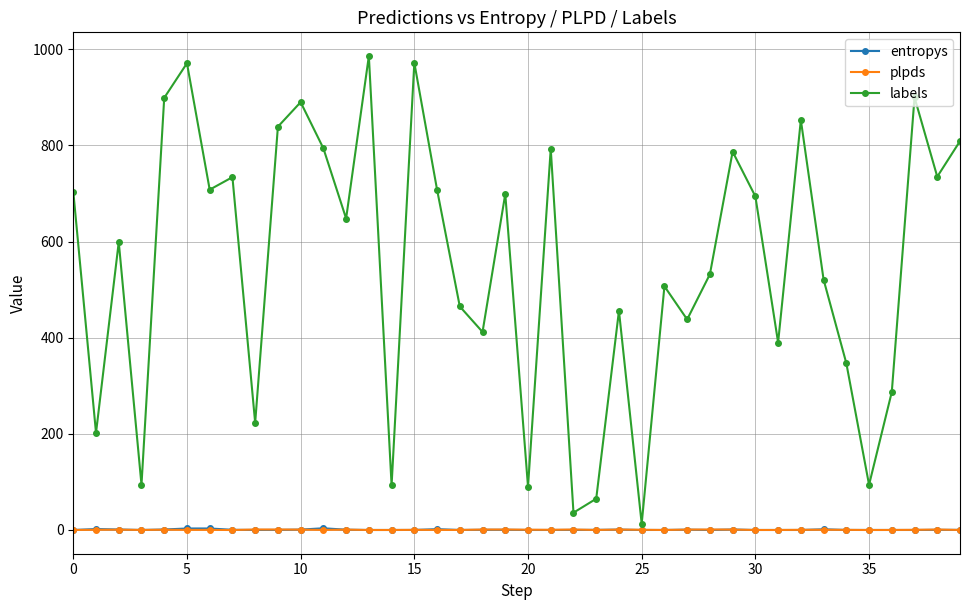

Which series has the widest spread of values?

labels